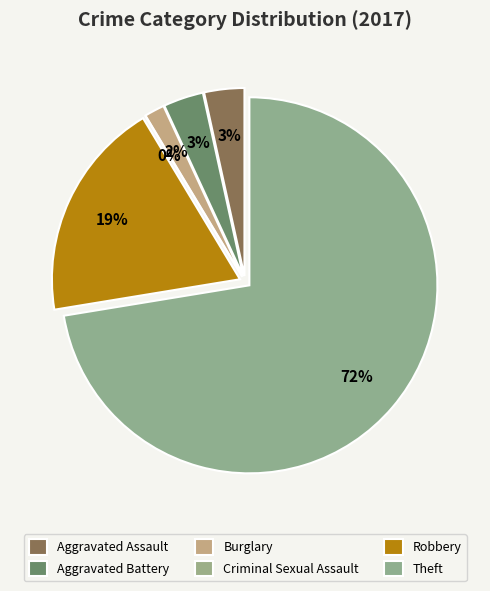

True or false: Aggravated Assault accounts for 1% of the total.

False